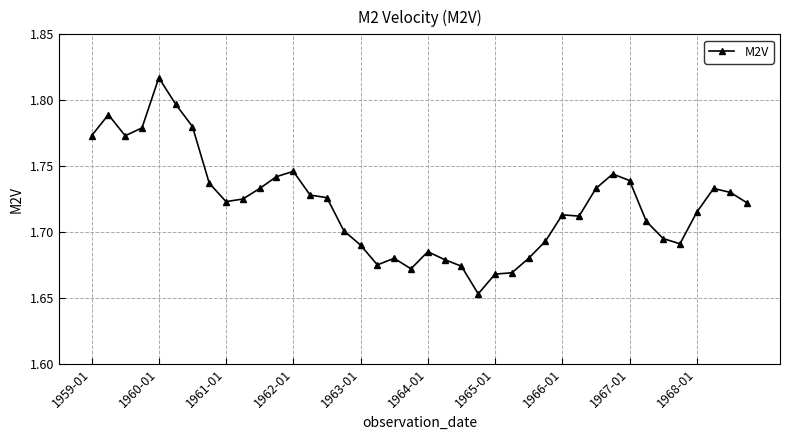

How many values are between 1 and 2?

40